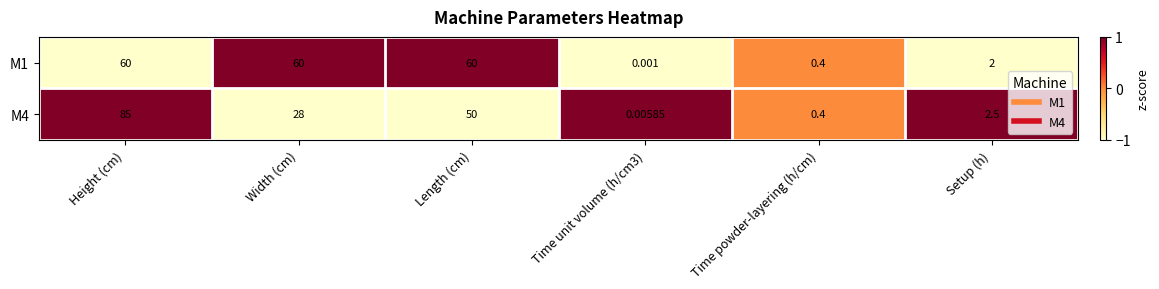

At which category is the sum across all series the highest?

Height (cm)